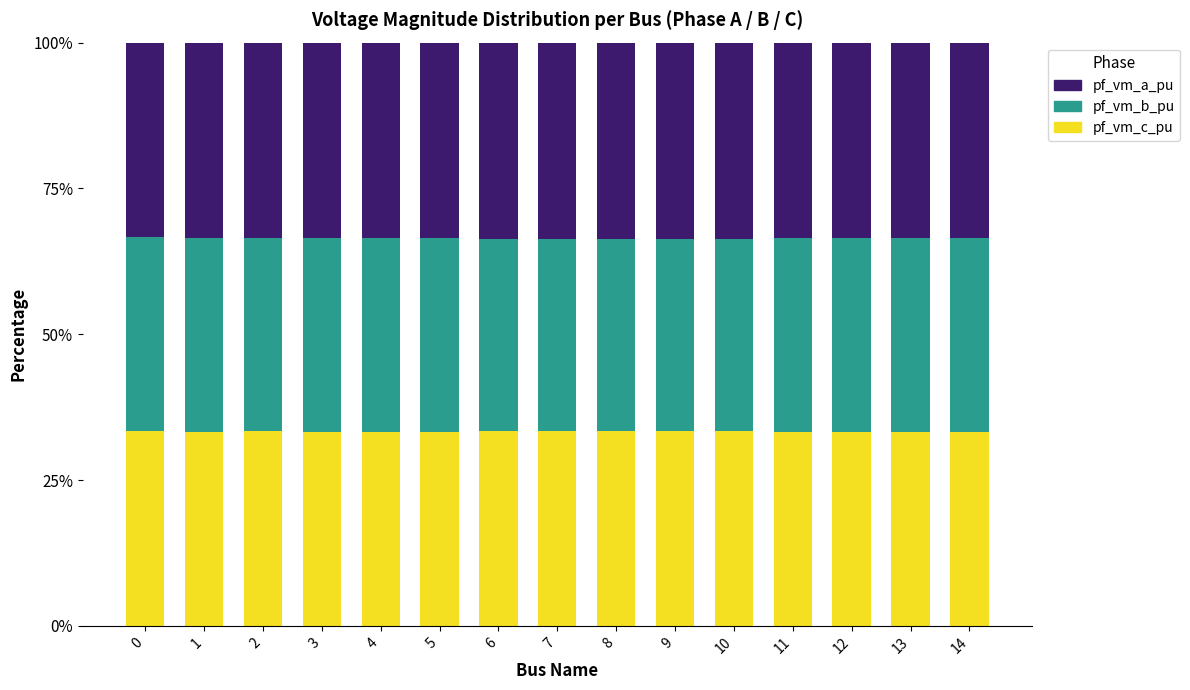

What is the lowest value of the pf_vm_c_pu series?

33.3